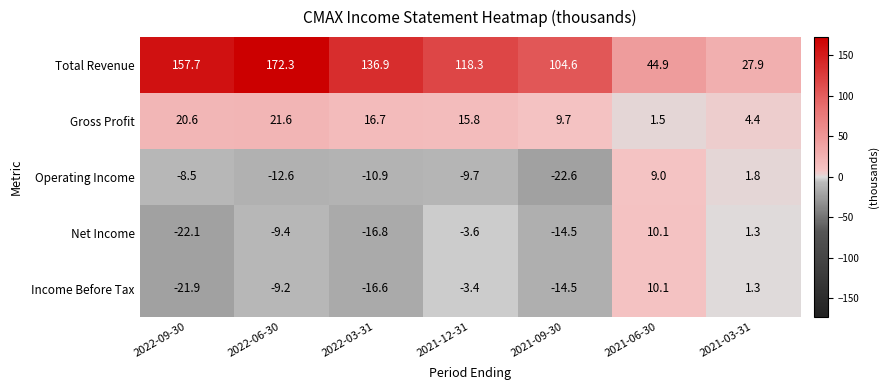

Read the Net Income value at 2021-12-31.

-3.6